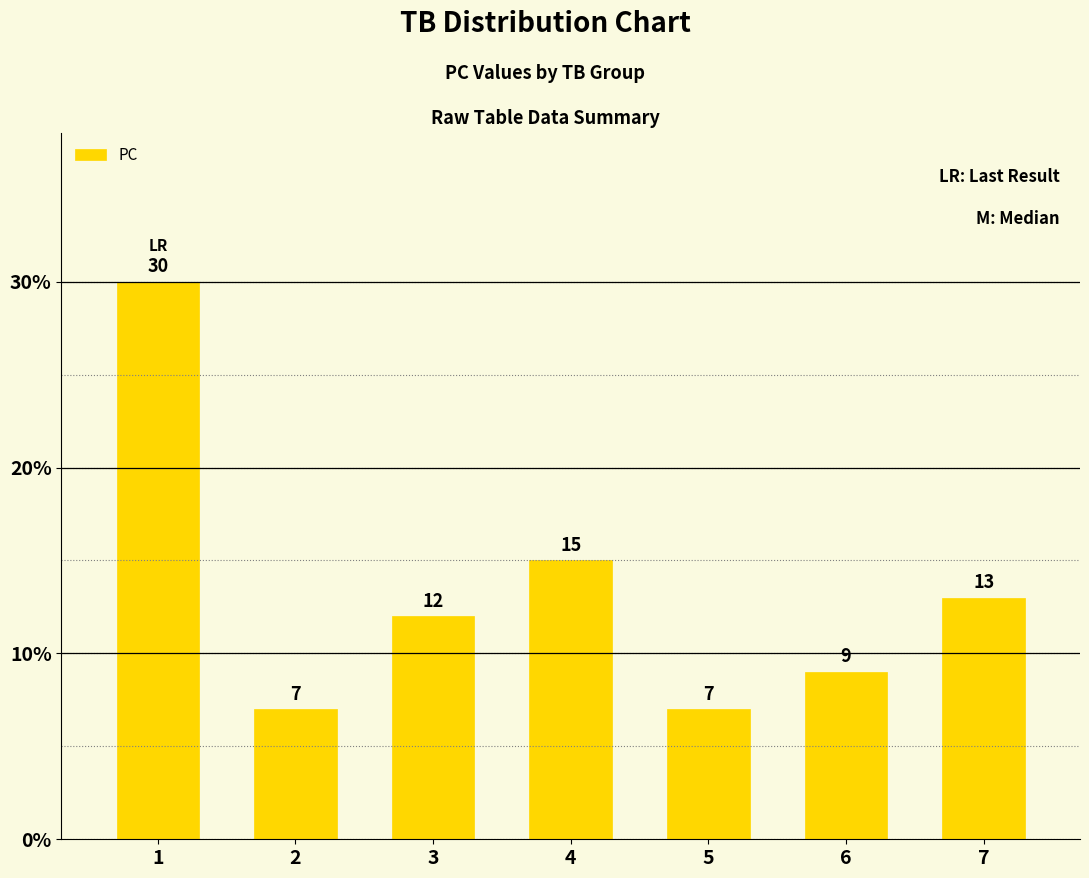

Where does the data first go above 12?

1